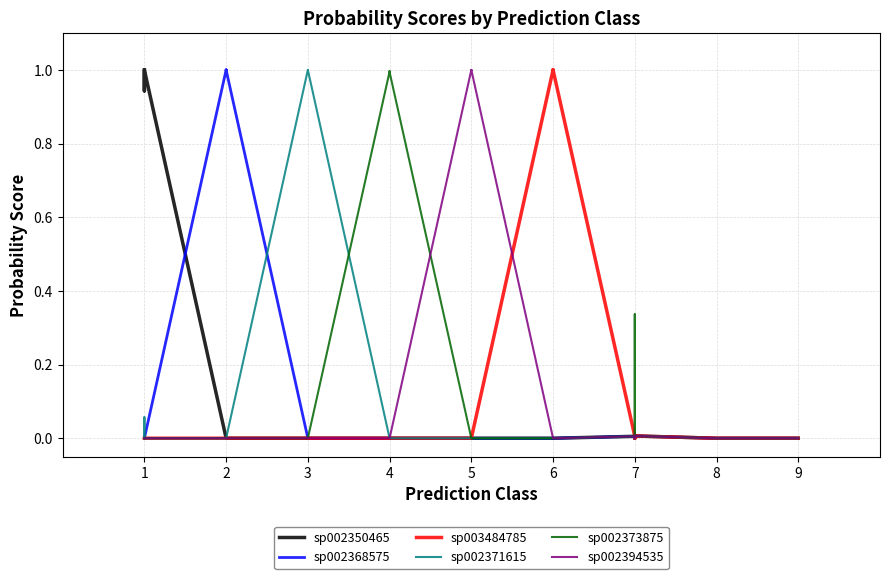

What is the difference between the maximum and minimum values in the sp002394535 series?

1.0